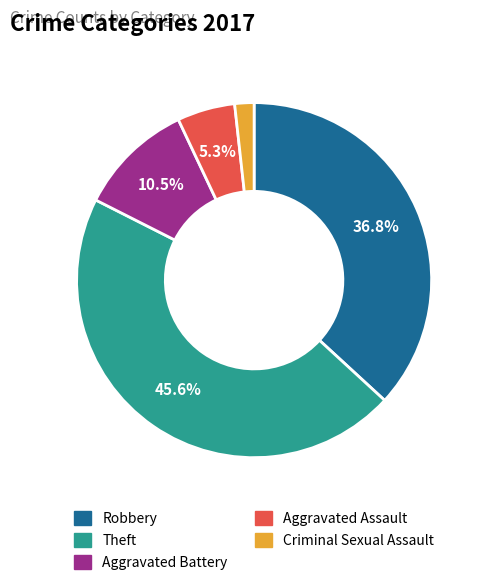

How much of the chart is everything except Theft?

54.4%